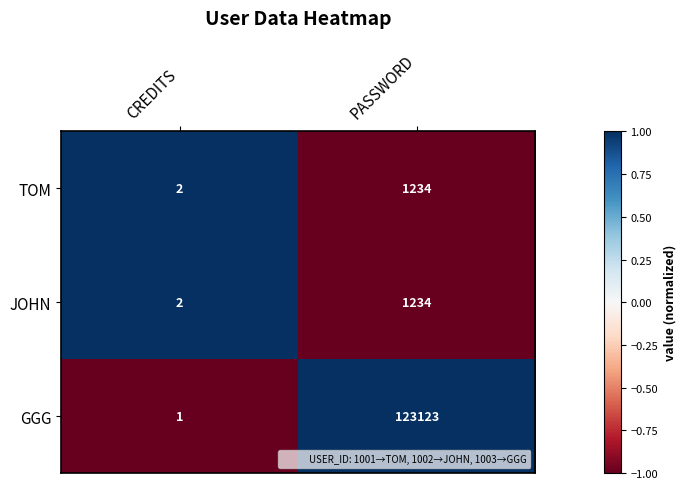

What is the sum of the TOM values at CREDITS and PASSWORD?

1236